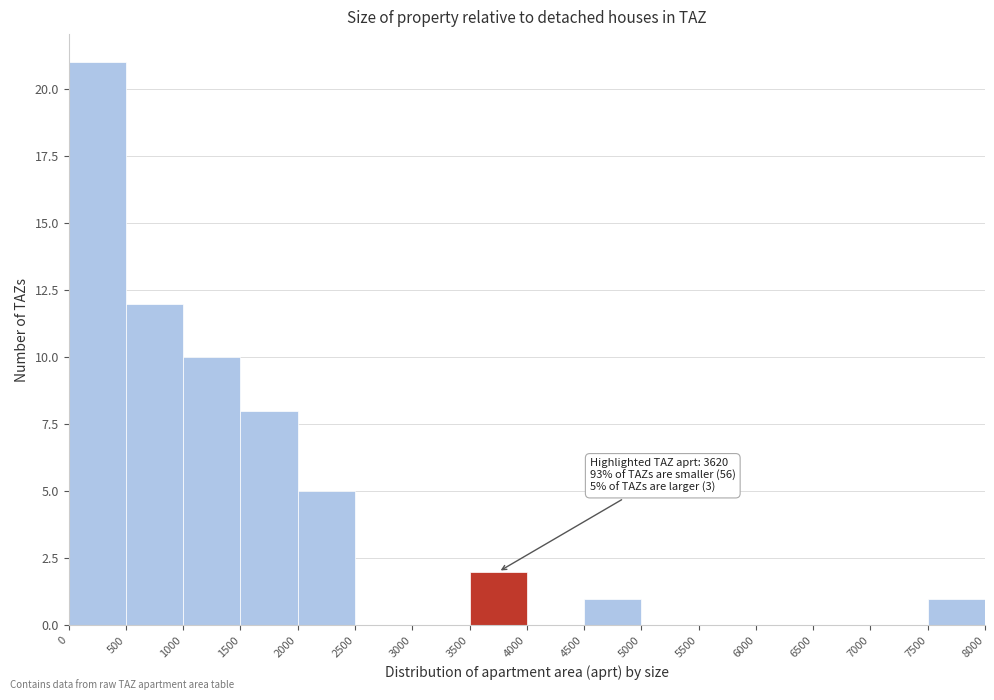

Over which range of the x-axis is the bar tallest?

0 to 500